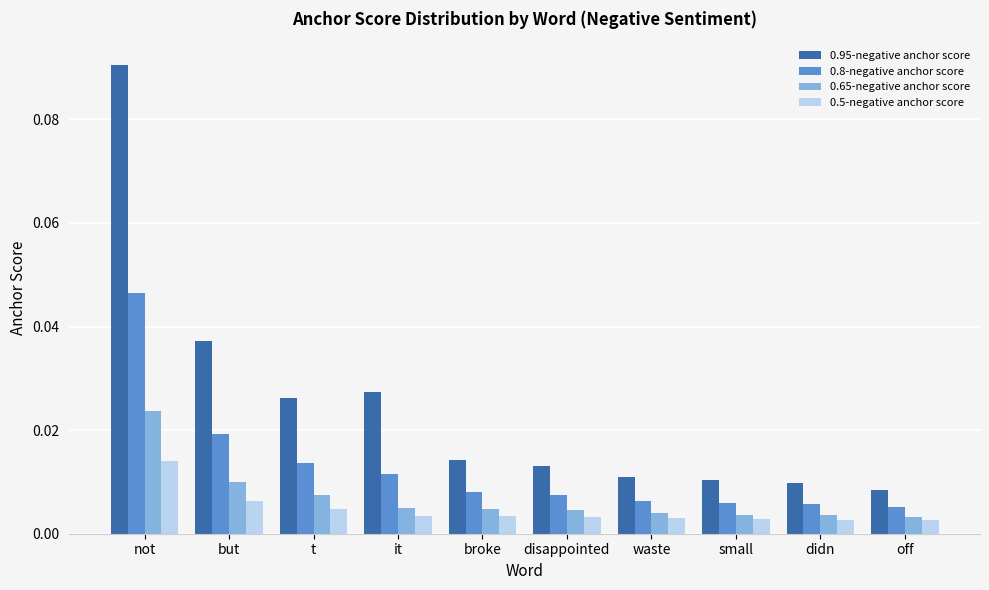

Rank the series by their maximum value, from lowest to highest.

0.5-negative anchor score, 0.65-negative anchor score, 0.8-negative anchor score, 0.95-negative anchor score